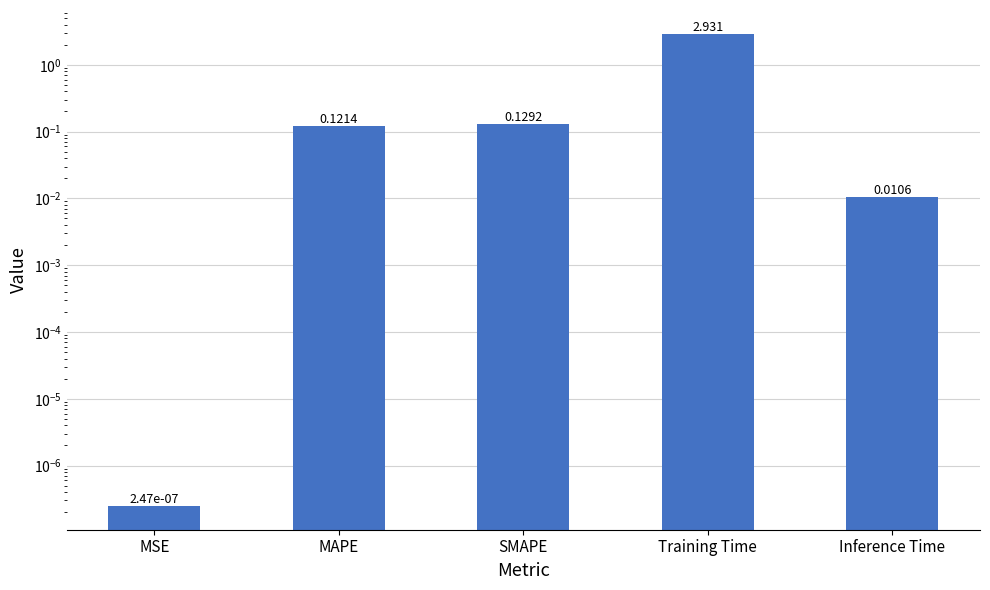

The chart shows a value of 0.8 at Training Time. True or false?

False